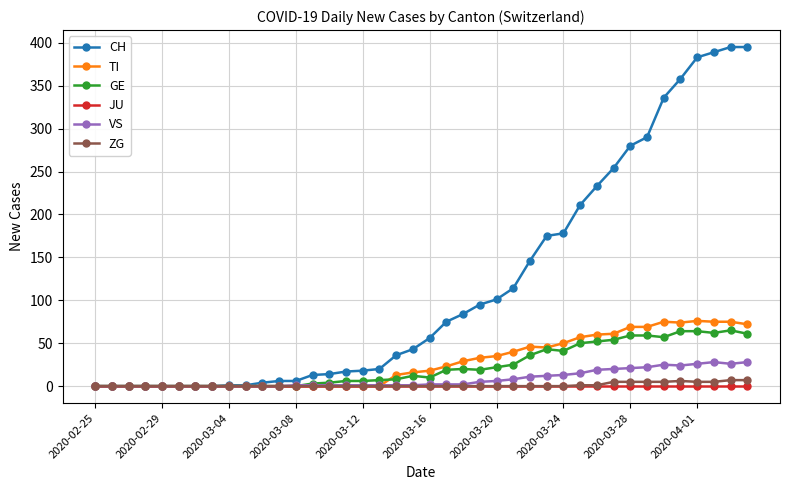

Rank the series by their maximum value, from lowest to highest.

JU, ZG, VS, GE, TI, CH